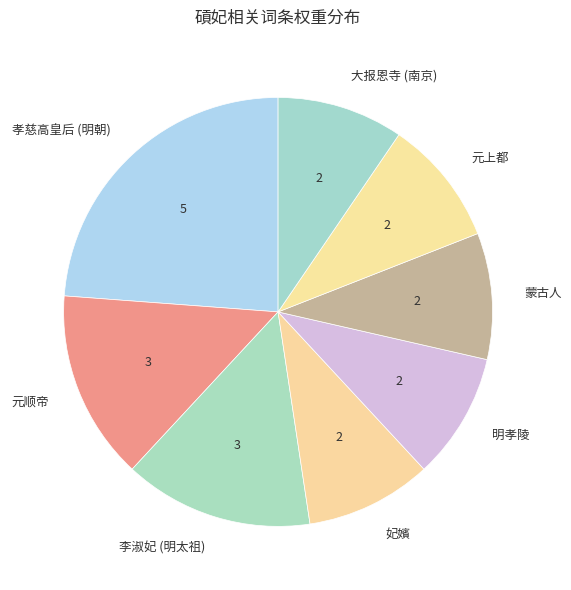

What is the largest slice in the pie chart?

孝慈高皇后 (明朝)